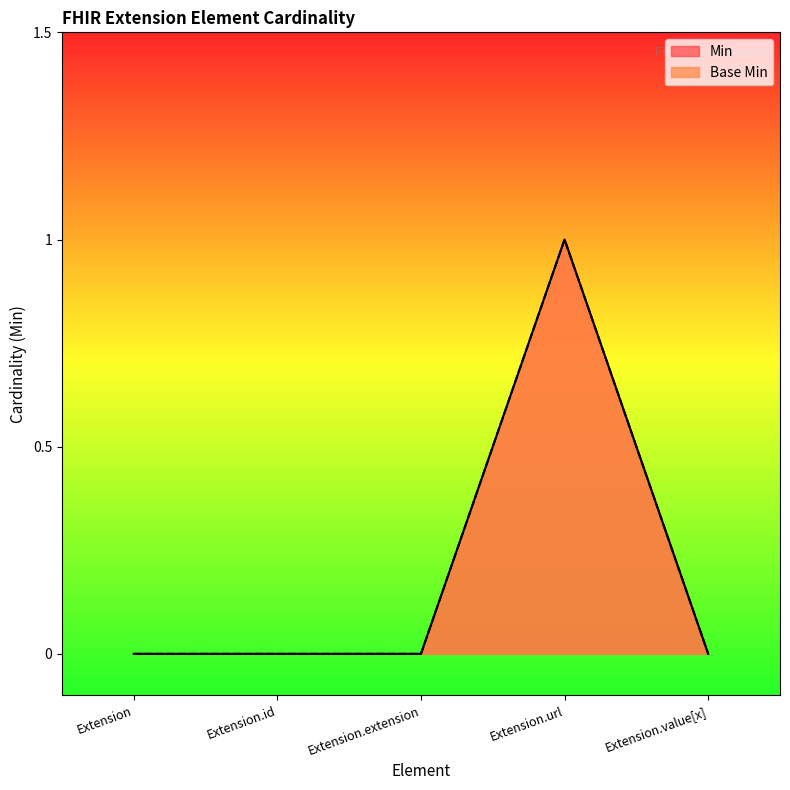

How many data points in Min are above 0?

1